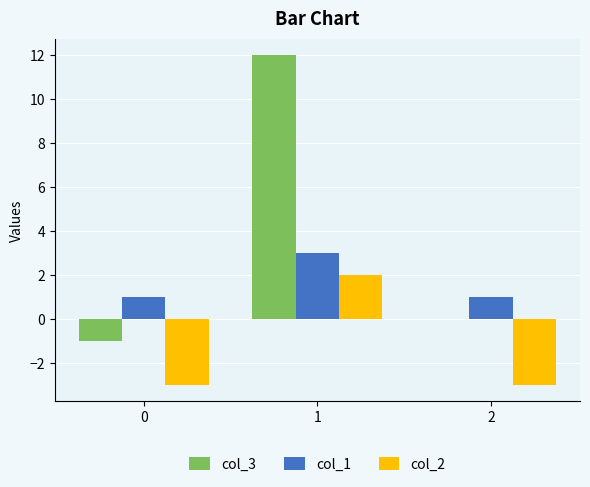

At which category is the sum across all series the highest?

1